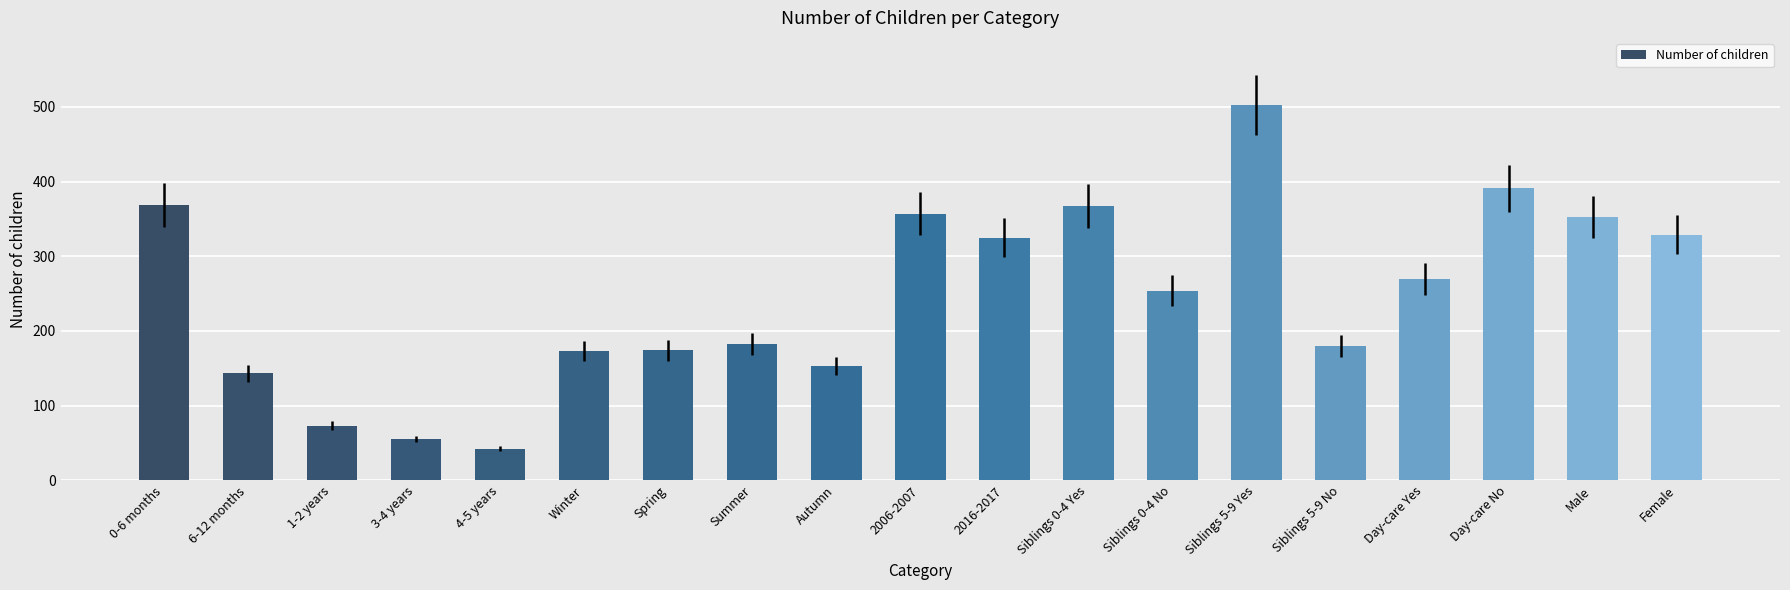

Which has a higher value, Winter or Male?

Male